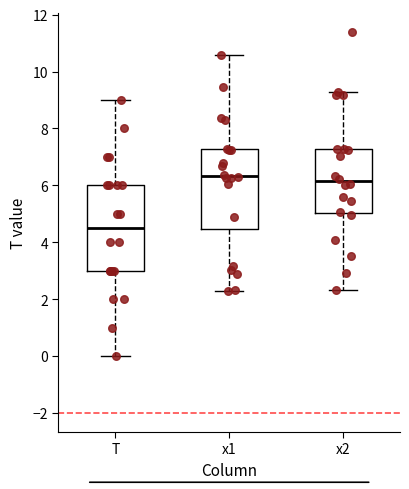

Reading left to right, transcribe this box plot: for each box, give where its median line is, the range the box spans, and where its two whiskers end, as read against the y-axis. The values are not printed on the chart, so give them approximately, as read against the axis.

T: median 4.6, box 3.0 to 6.0, whiskers 0.0 to 9.0
x1: median 6.4, box 4.4 to 7.2, whiskers 2.2 to 10.6
x2: median 6.2, box 5.0 to 7.2, whiskers 2.4 to 9.2